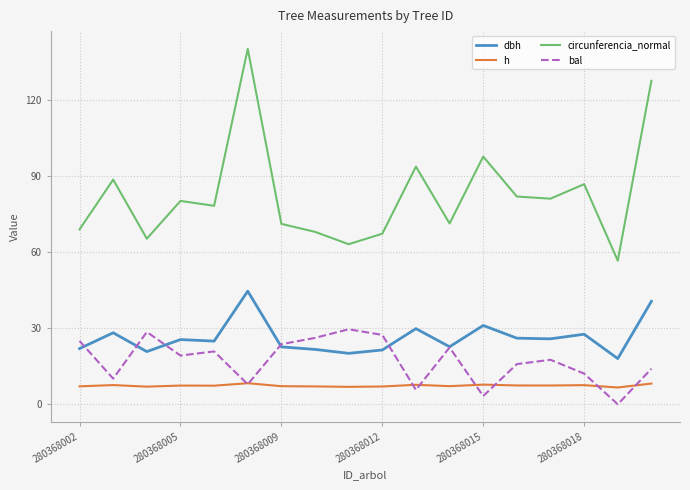

What is the maximum value shown in the chart?

140.3